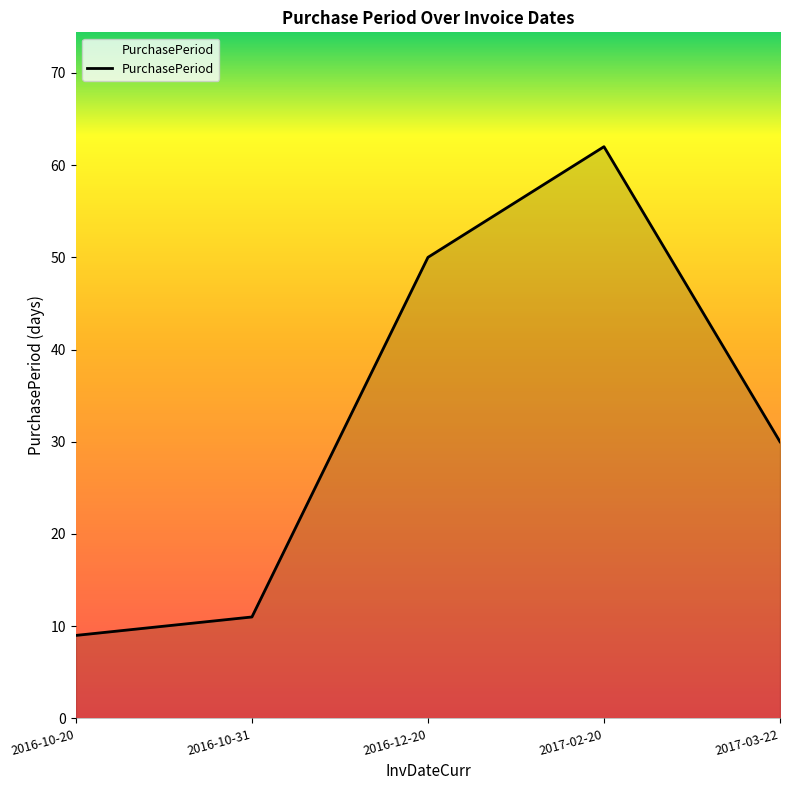

How many lines are shown in the chart?

1